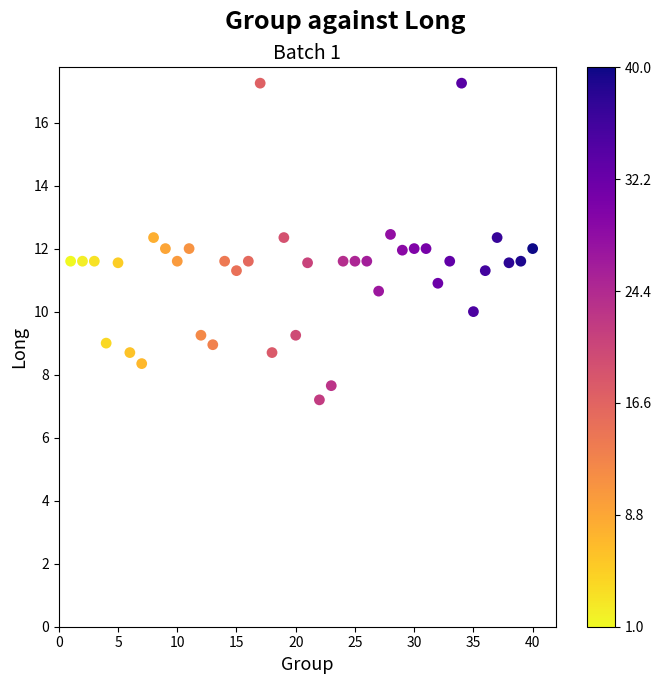

What is the range of X values (max minus min)?

39.0